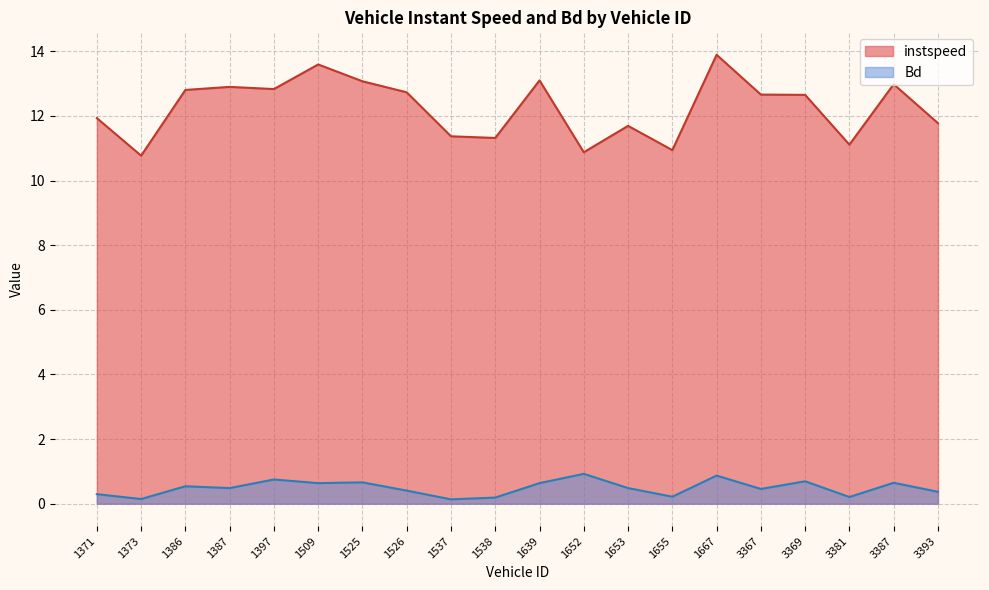

What is the minimum value shown in the chart?

0.1